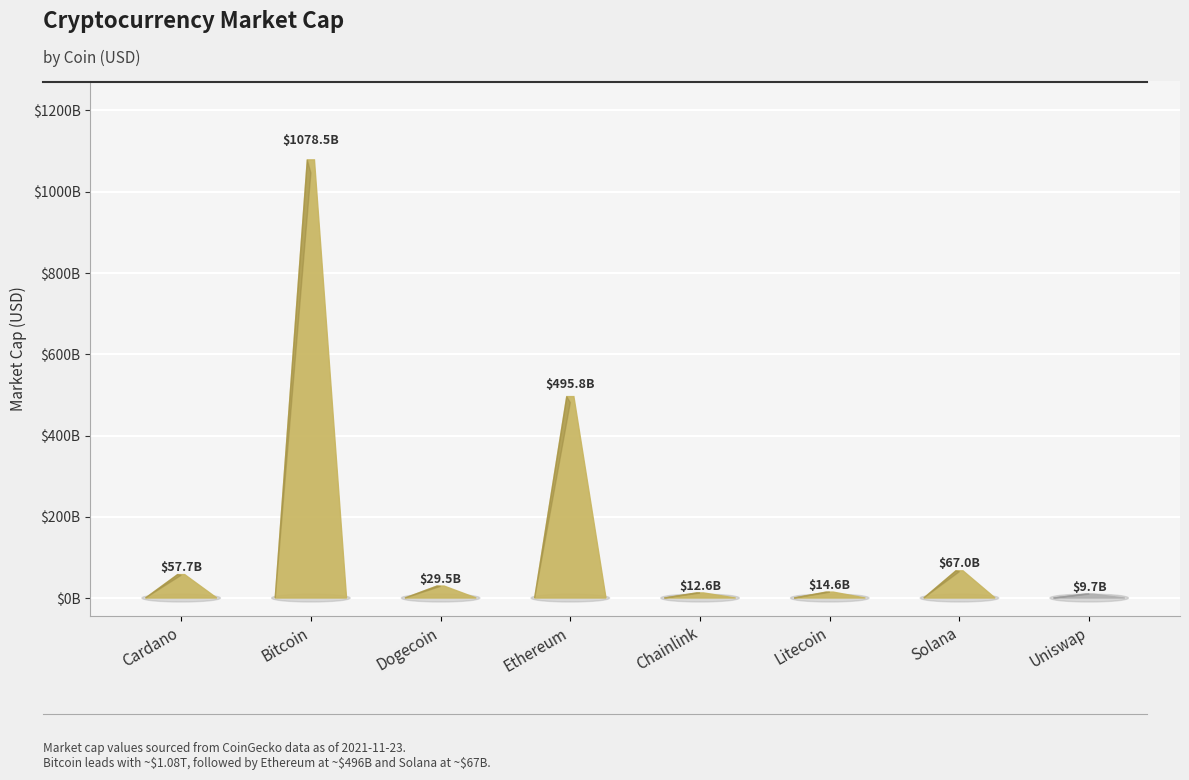

Reading left to right, list all the values displayed in this chart.

Cardano=57689273302	Bitcoin=1078481479591	Dogecoin=29493139733	Ethereum=495800093960	Chainlink=12570901112	Litecoin=14579828231	Solana=66954795940	Uniswap=9710662838